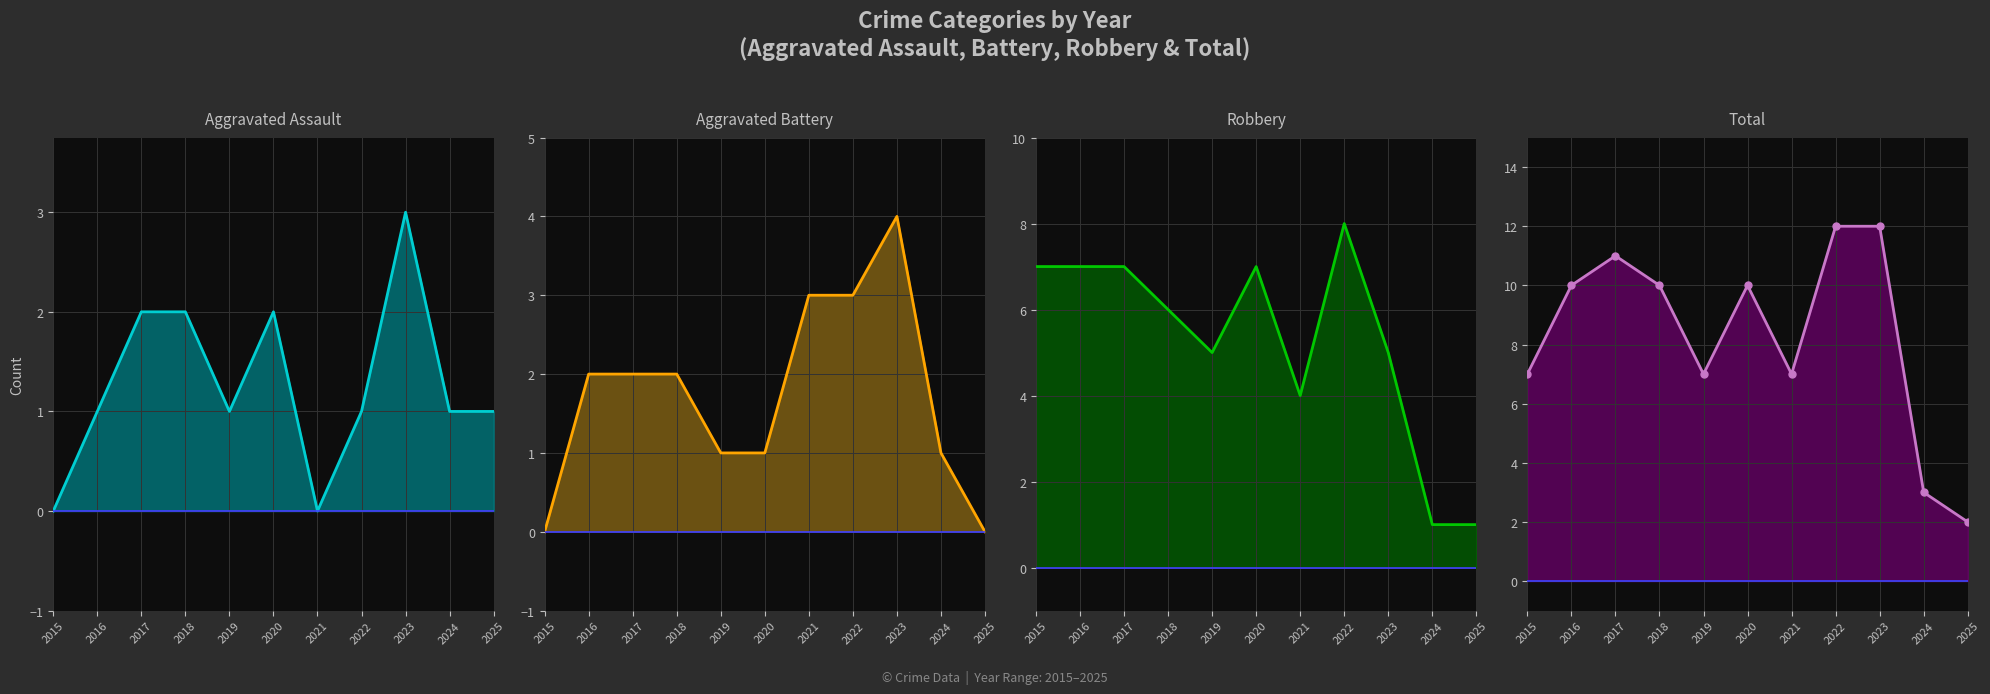

Reading left to right, extract all data points from this chart.

Aggravated Assault: 2015=0	2016=1	2017=2	2018=2	2019=1	2020=2	2021=0	2022=1	2023=3	2024=1	2025=1
Aggravated Battery: 2015=0	2016=2	2017=2	2018=2	2019=1	2020=1	2021=3	2022=3	2023=4	2024=1	2025=0
Robbery: 2015=7	2016=7	2017=7	2018=6	2019=5	2020=7	2021=4	2022=8	2023=5	2024=1	2025=1
Total: 2015=7	2016=10	2017=11	2018=10	2019=7	2020=10	2021=7	2022=12	2023=12	2024=3	2025=2